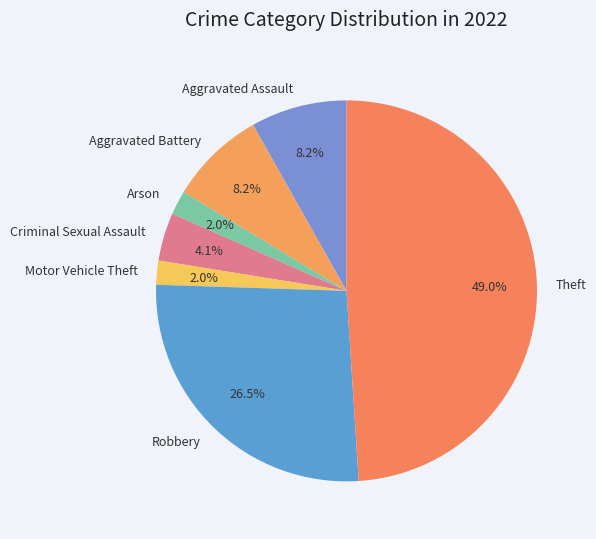

Is there a majority slice in this chart?

No